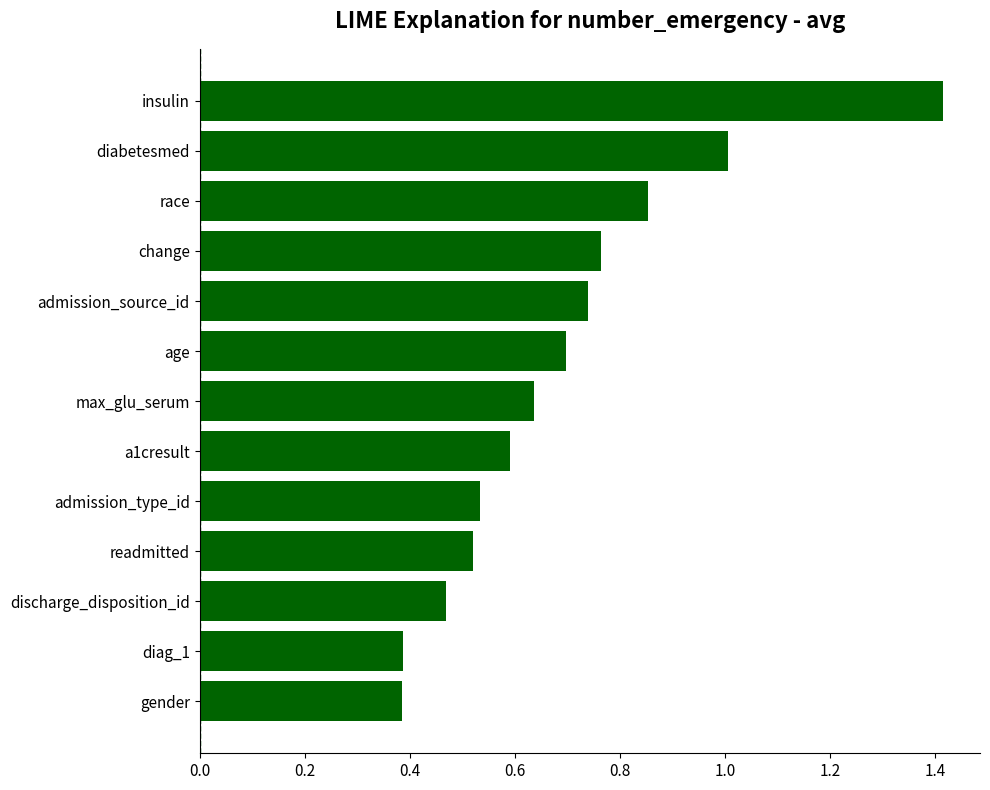

What is the difference between the maximum and second lowest values?

1.0